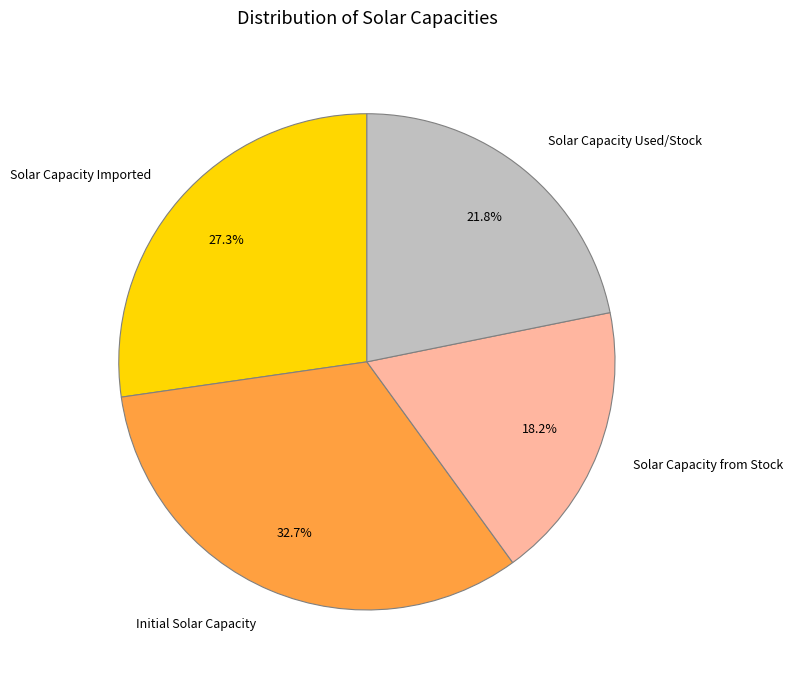

How many segments does this pie chart have?

4